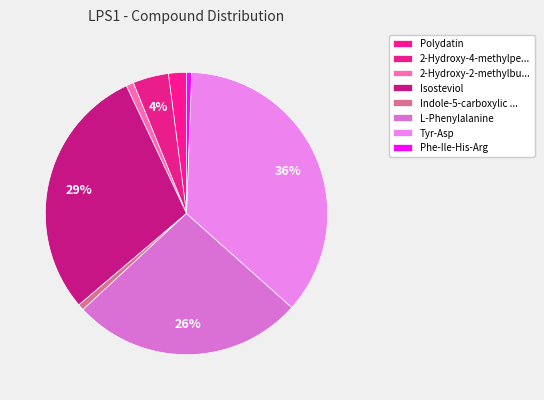

Count the number of slices in the pie.

8